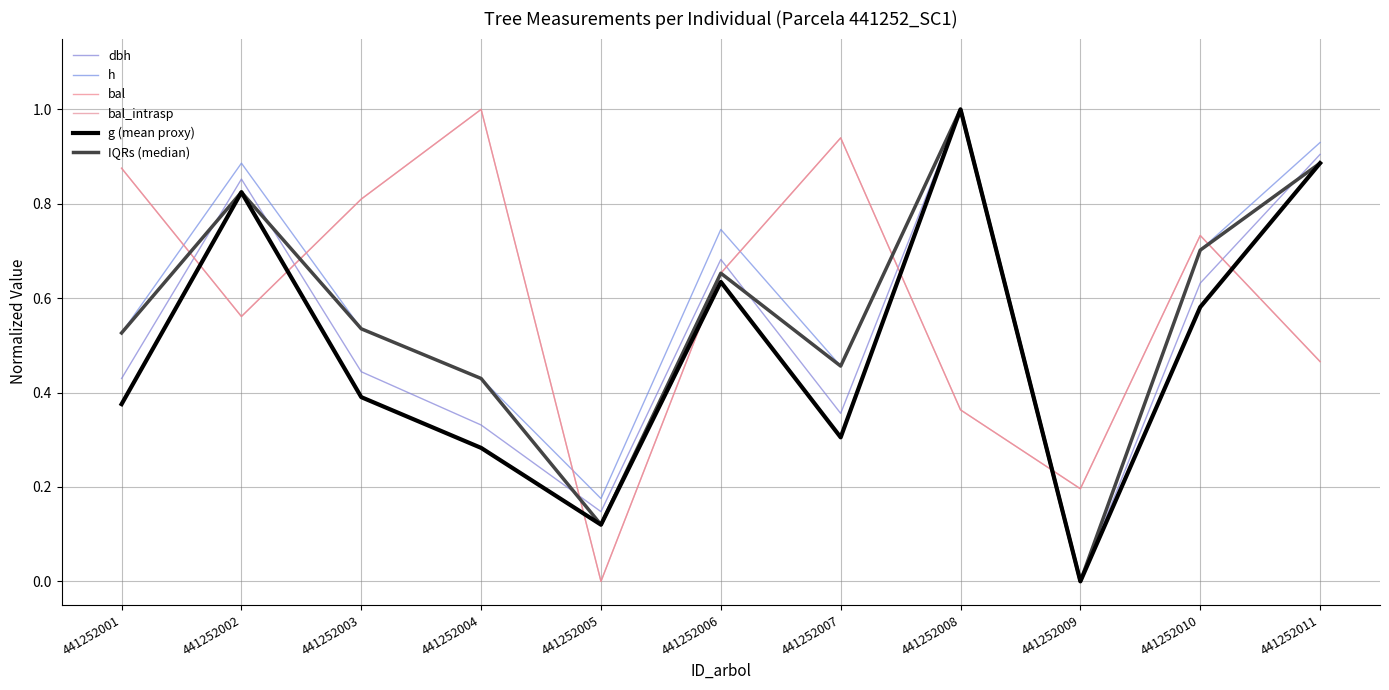

At which category does bal_intrasp reach its first local peak?

441252004